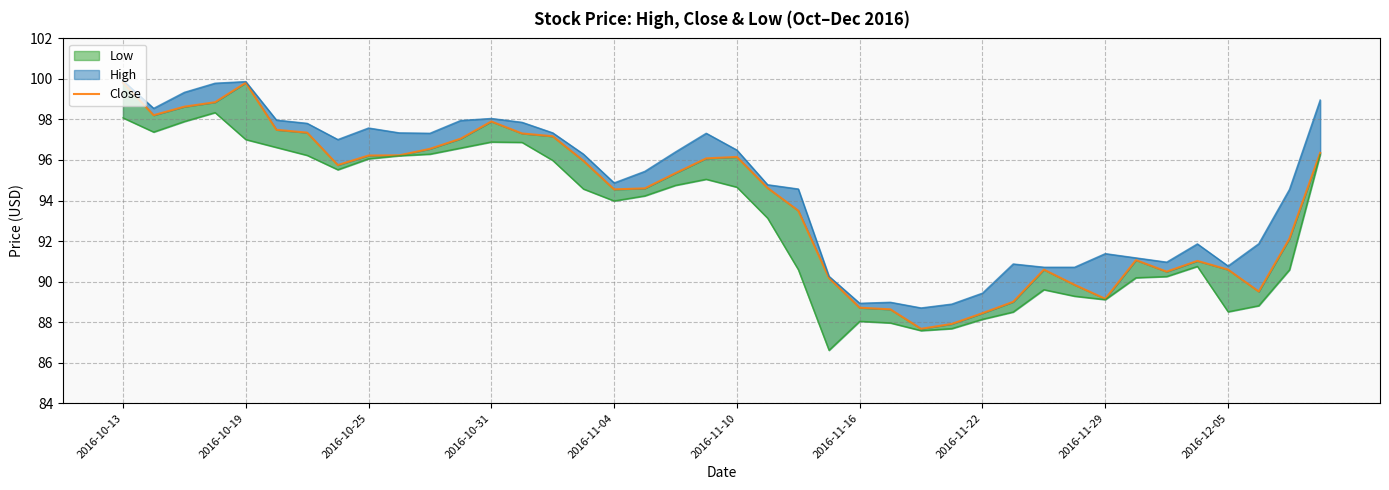

What is the sum of all values?

3756.4